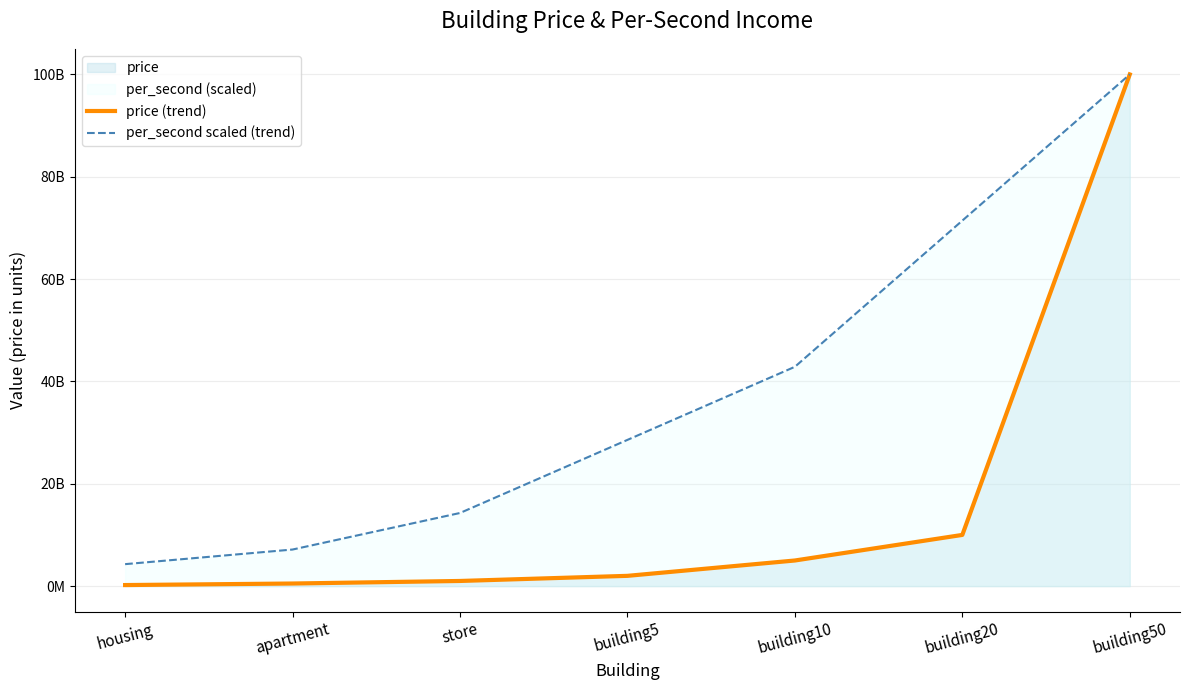

Reading right to left, what are all the values shown in this chart?

price (trend): building50=100000000000.0	building20=10000000000.0	building10=5000000000.0	building5=2000000000.0	store=1000000000.0	apartment=500000000.0	housing=200000000.0
per_second scaled (trend): building50=100000000000.0	building20=71428571428.6	building10=42857142857.1	building5=28571428571.4	store=14285714285.7	apartment=7142857142.9	housing=4285714285.7